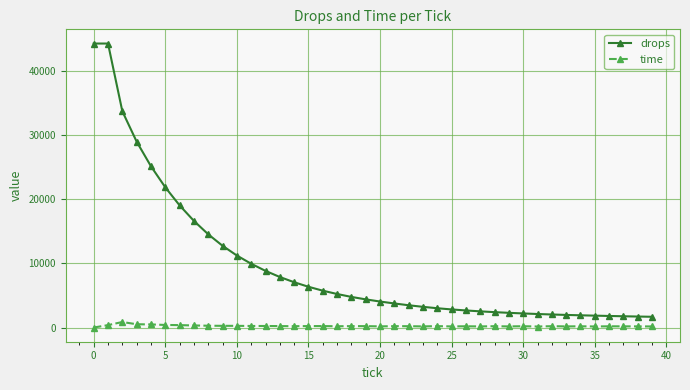

True or false: drops and time intersect in this chart.

False